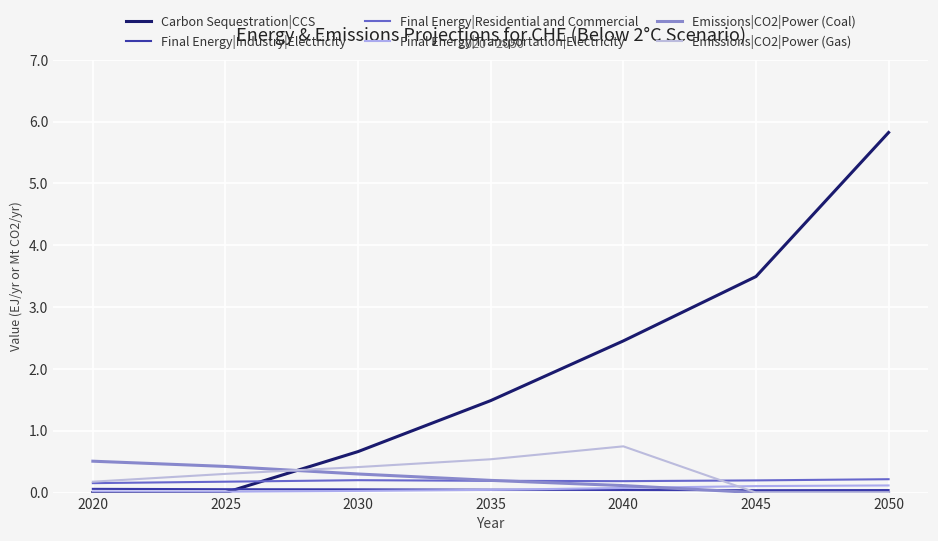

In Final Energy|Residential and Commercial, how many points are higher than both neighbors (excluding endpoints)?

1